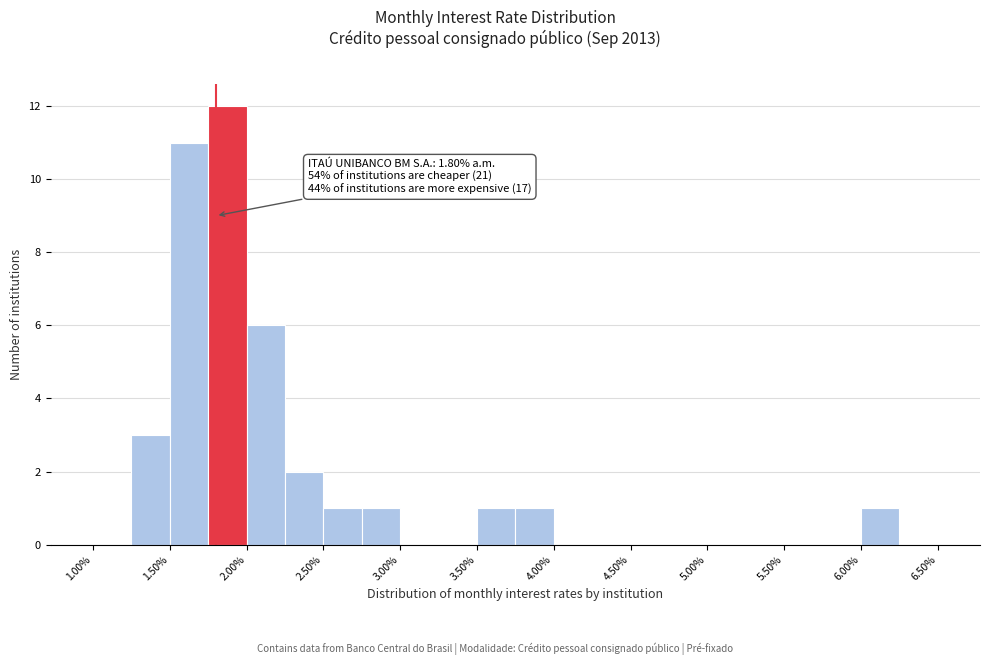

Which range on the x-axis has the tallest bar?

1.75 to 2.00